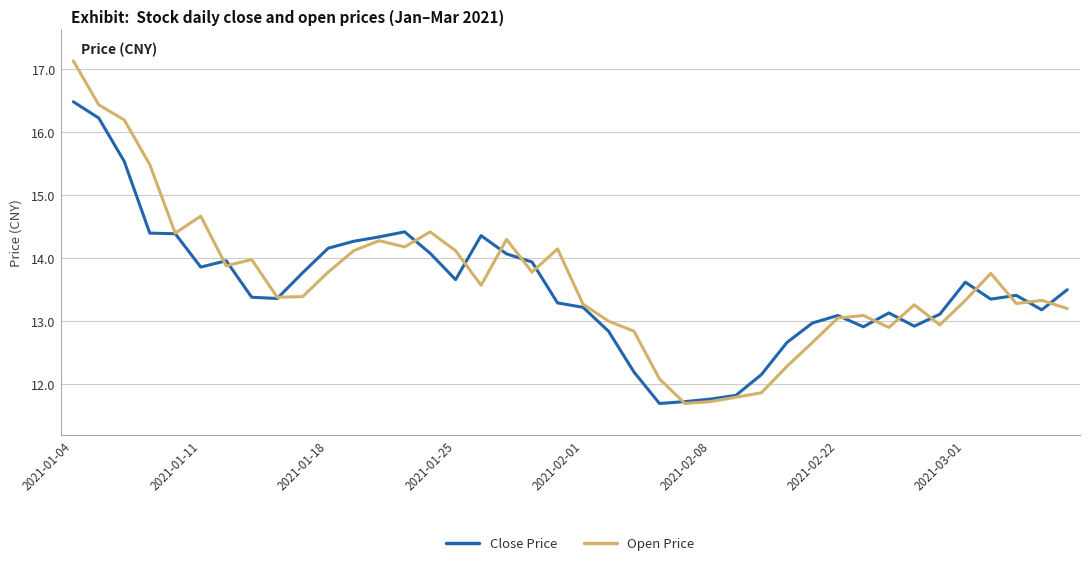

Which series has the widest spread of values?

Open Price